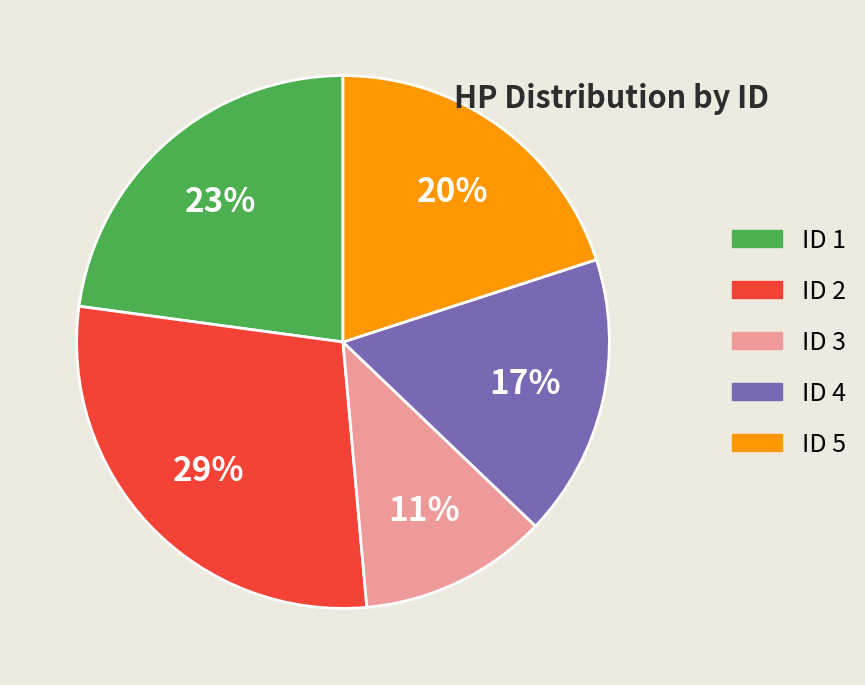

To the nearest percent, what is the average slice percentage?

20%